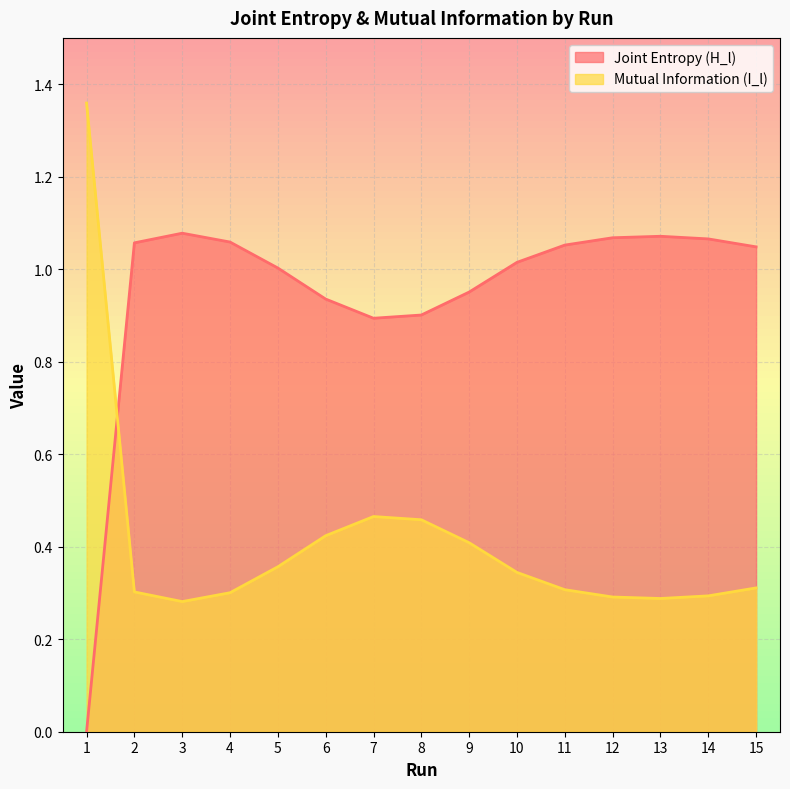

At which category is the sum across all series the highest?

10